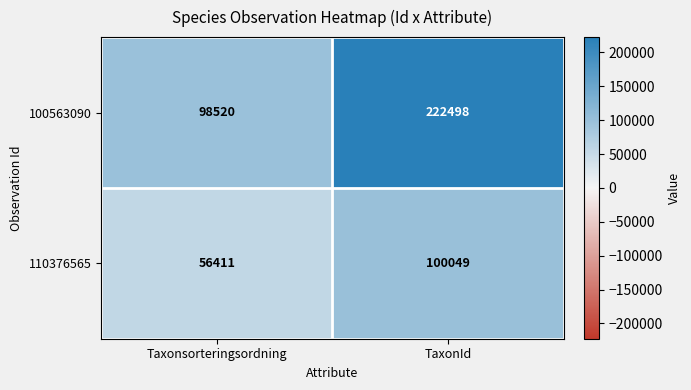

The 110376565 series shows 56411 at Taxonsorteringsordning. True or false?

True